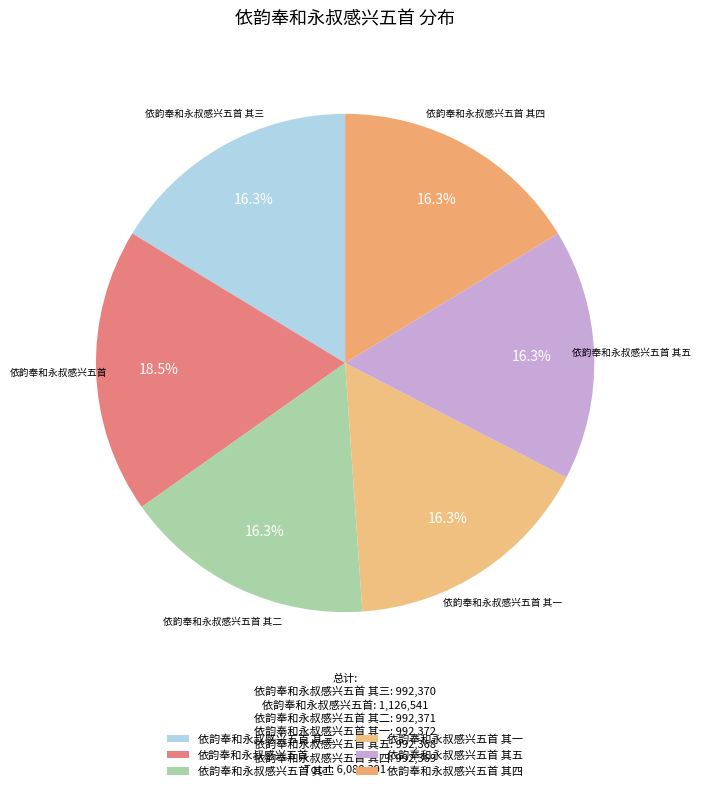

To the nearest percent, what portion does 依韵奉和永叔感兴五首 其五 represent?

16%